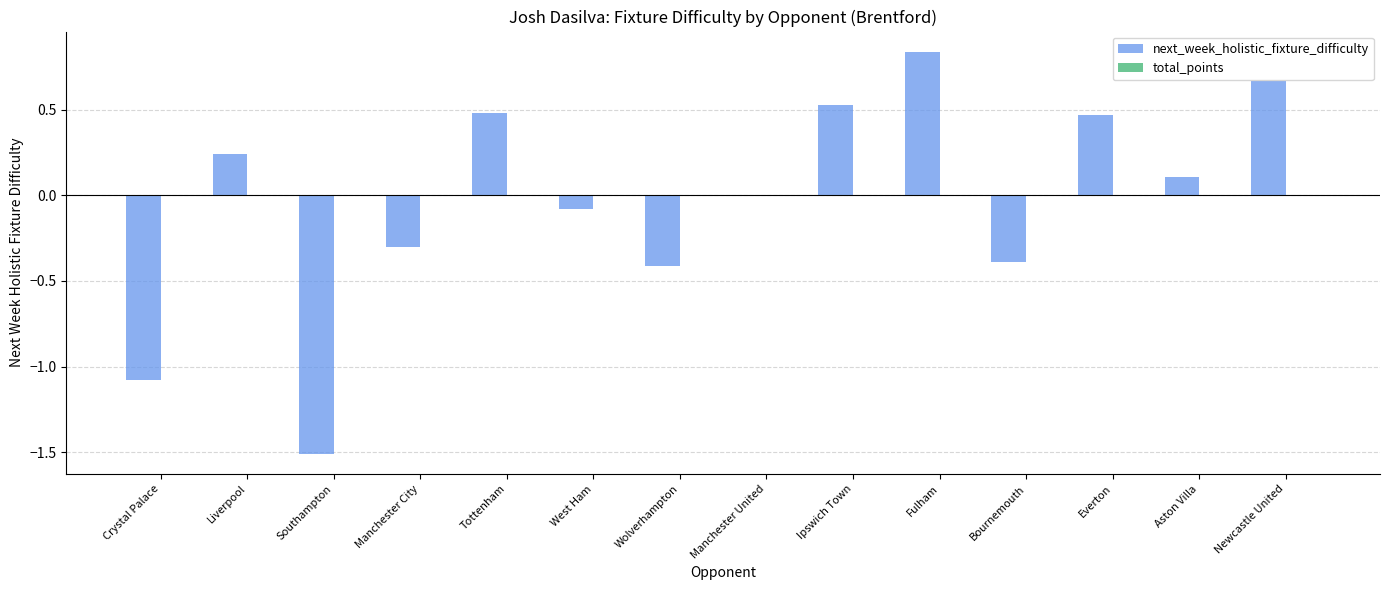

Which has a higher value, Crystal Palace or Wolverhampton?

Wolverhampton